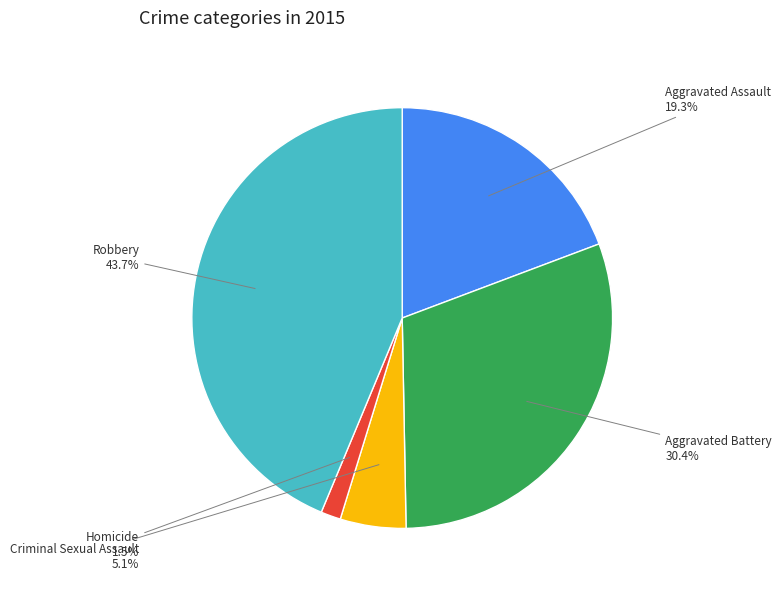

Is it true that Aggravated Battery is 41% of the pie?

False